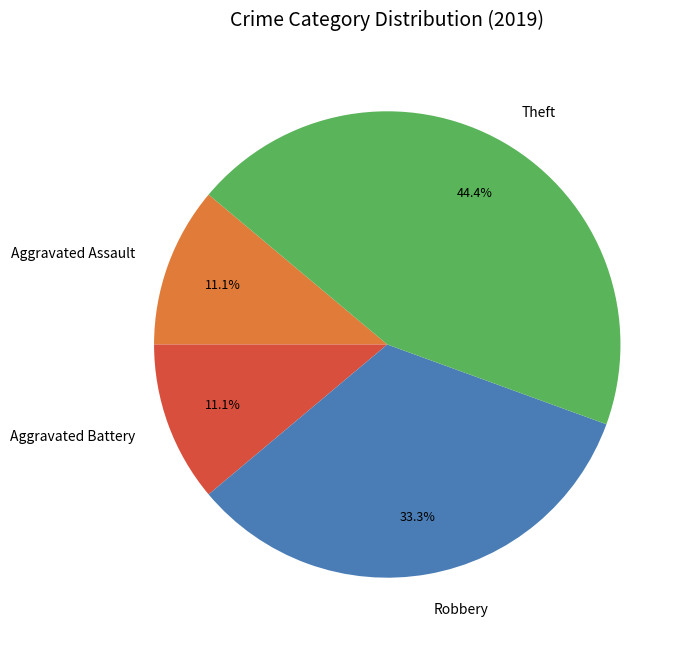

To the nearest percent, what is the difference between the Aggravated Assault and Robbery slice percentages?

22%